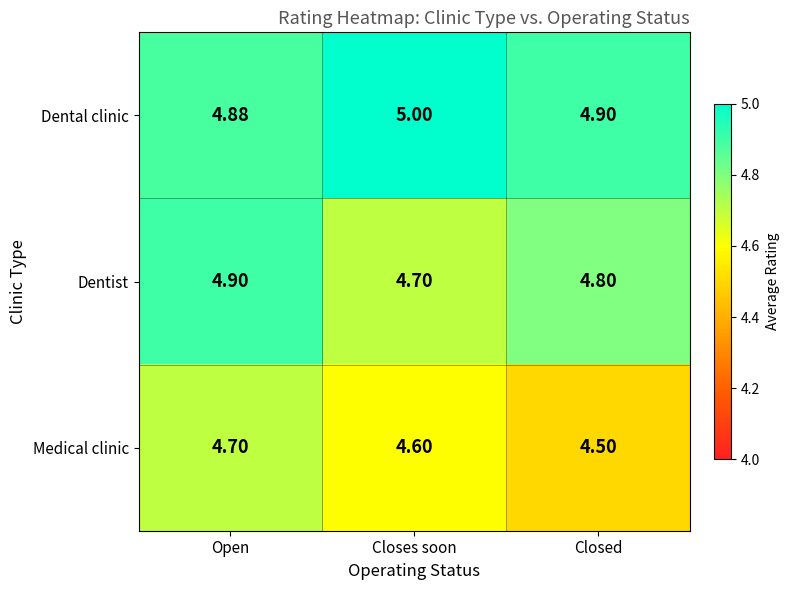

At which category is the sum across all series the highest?

Open